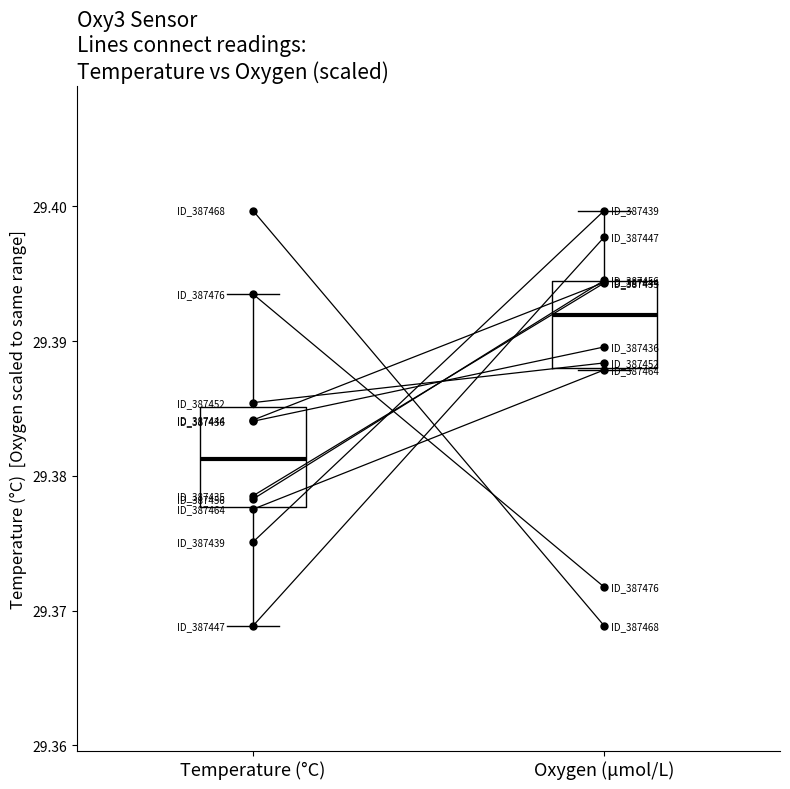

Reading left to right, extract all data points from this chart.

Temperature (°C)=29.4	Oxygen (μmol/L)=29.4